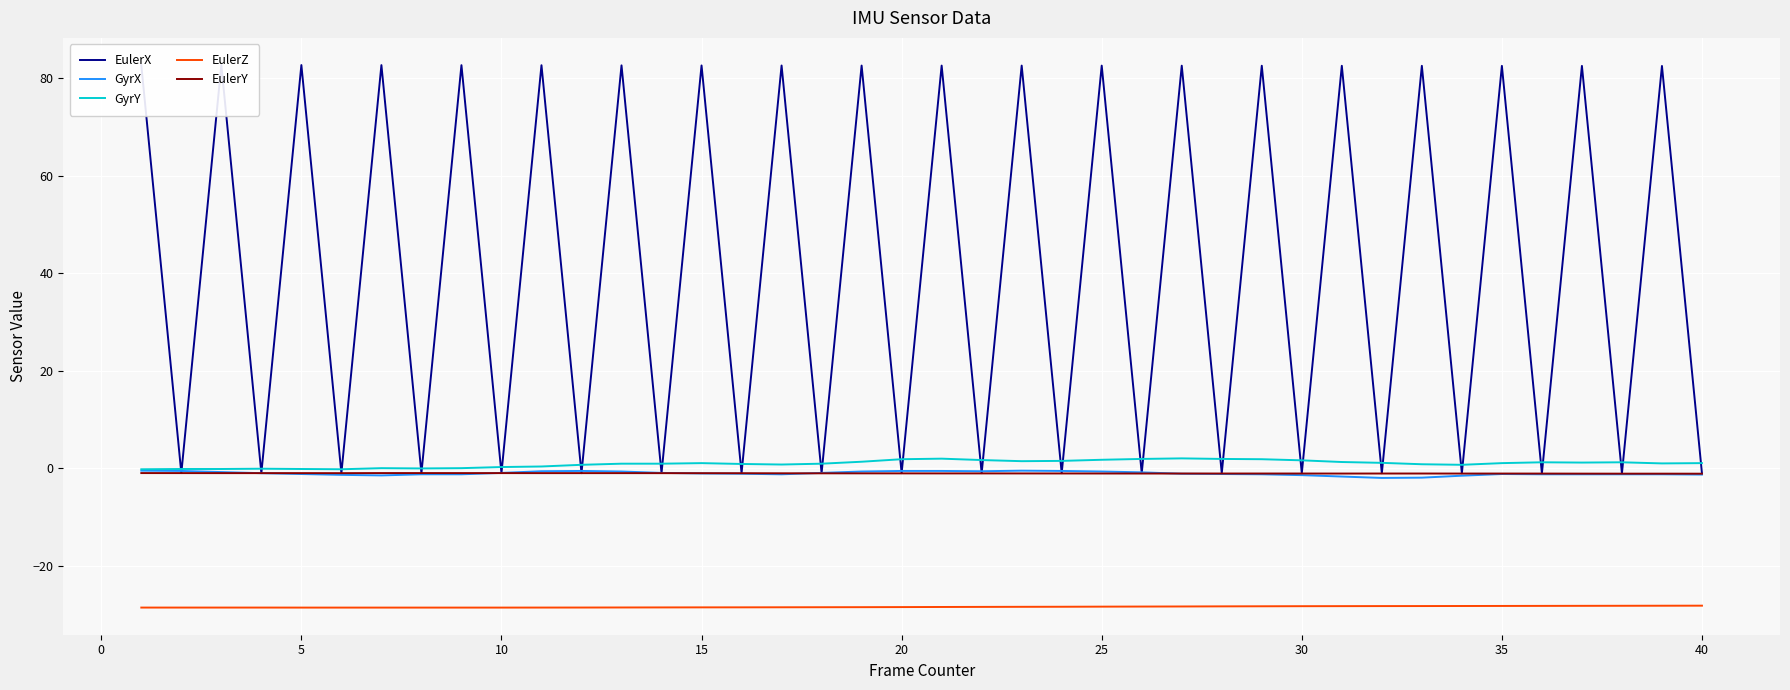

True or false: EulerZ and GyrY intersect in this chart.

False